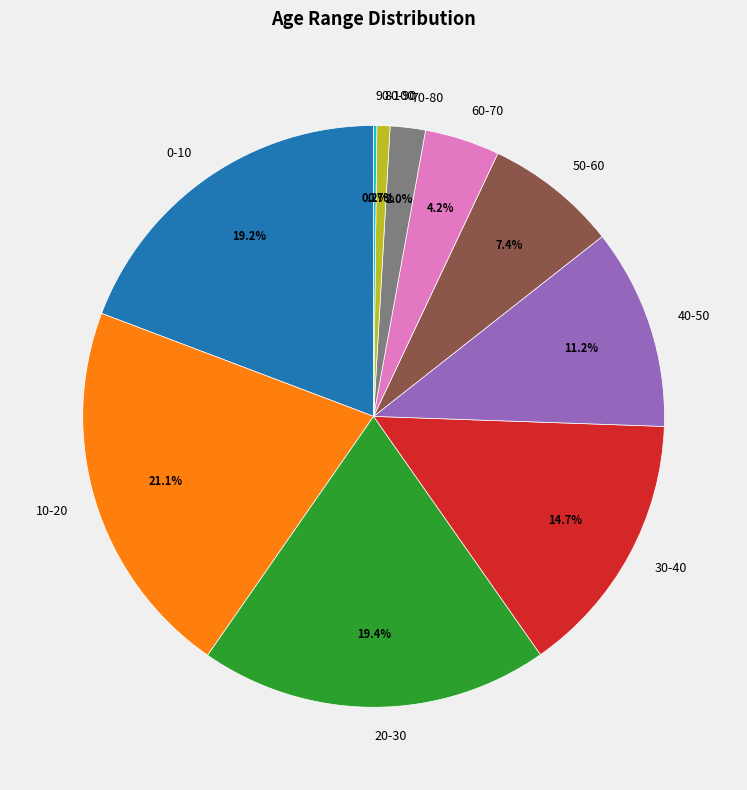

What is the largest slice in the pie chart?

10-20